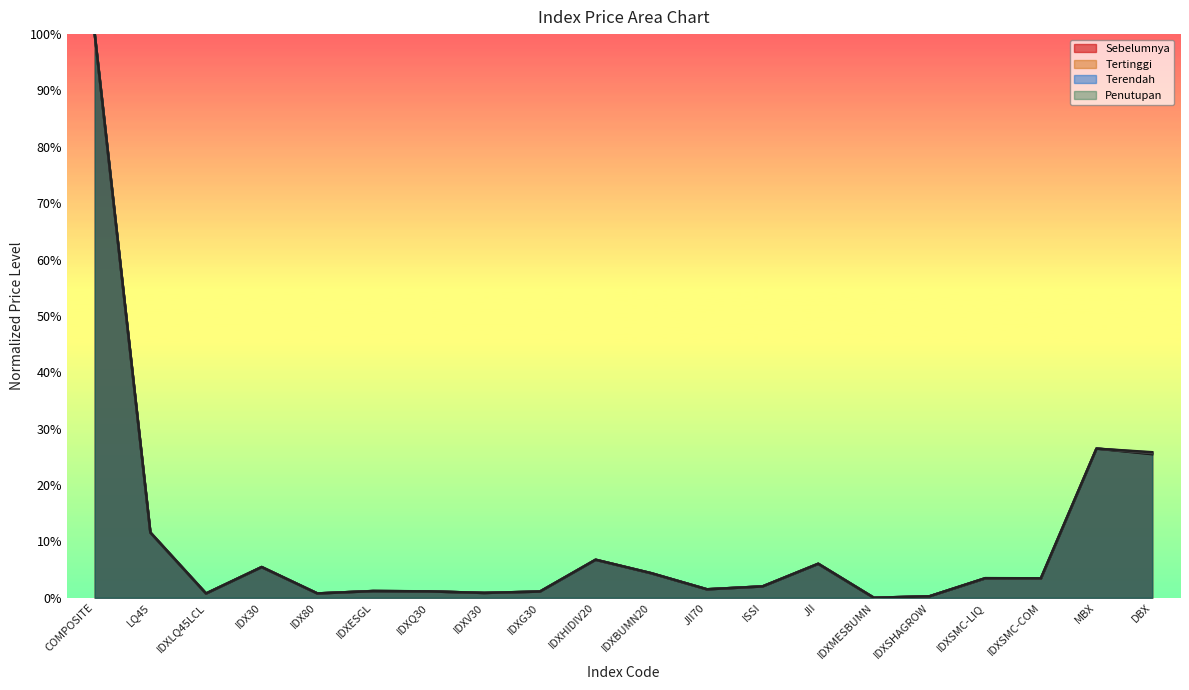

True or false: Sebelumnya and Penutupan cross at least once.

True